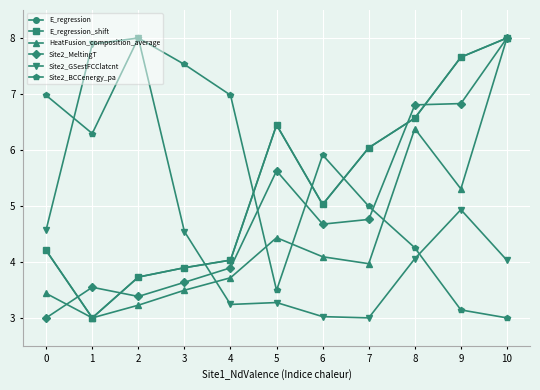

What is the spread (max minus min) of values at 0?

4.0